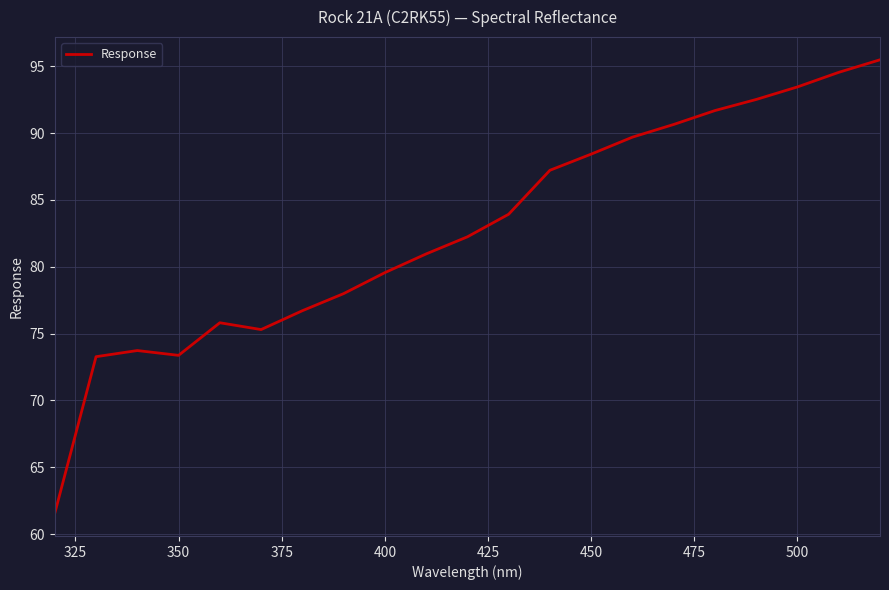

What is the maximum value shown in the chart?

95.5